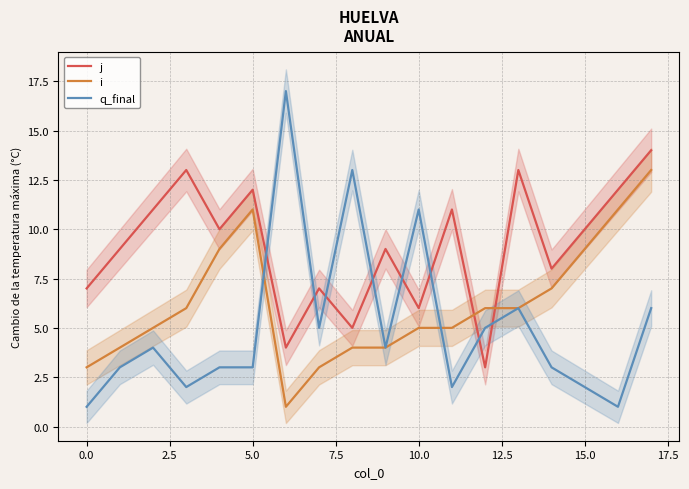

How many times do i and j cross each other?

2